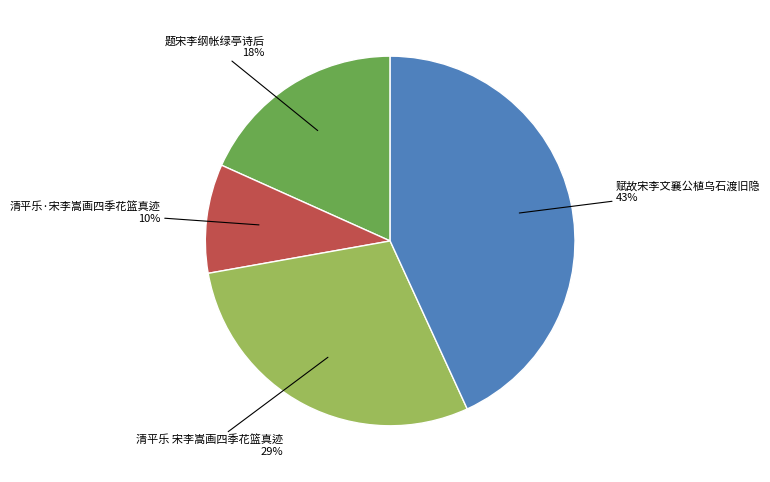

To the nearest percent, what is the average slice percentage?

25%